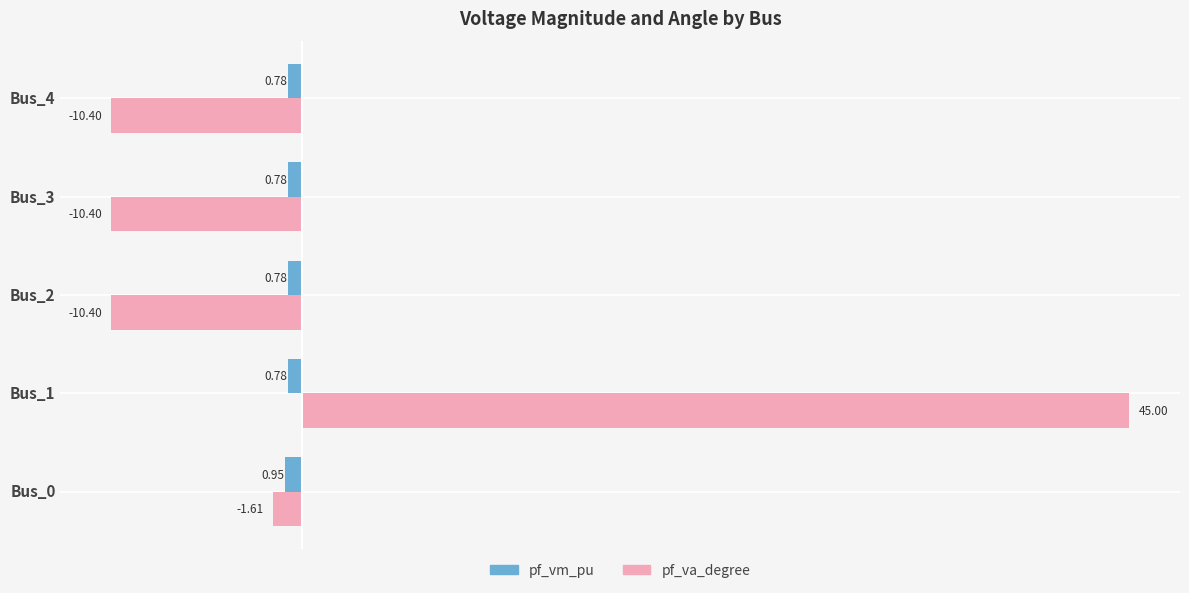

What is the difference between the highest and lowest values at Bus_0?

0.7